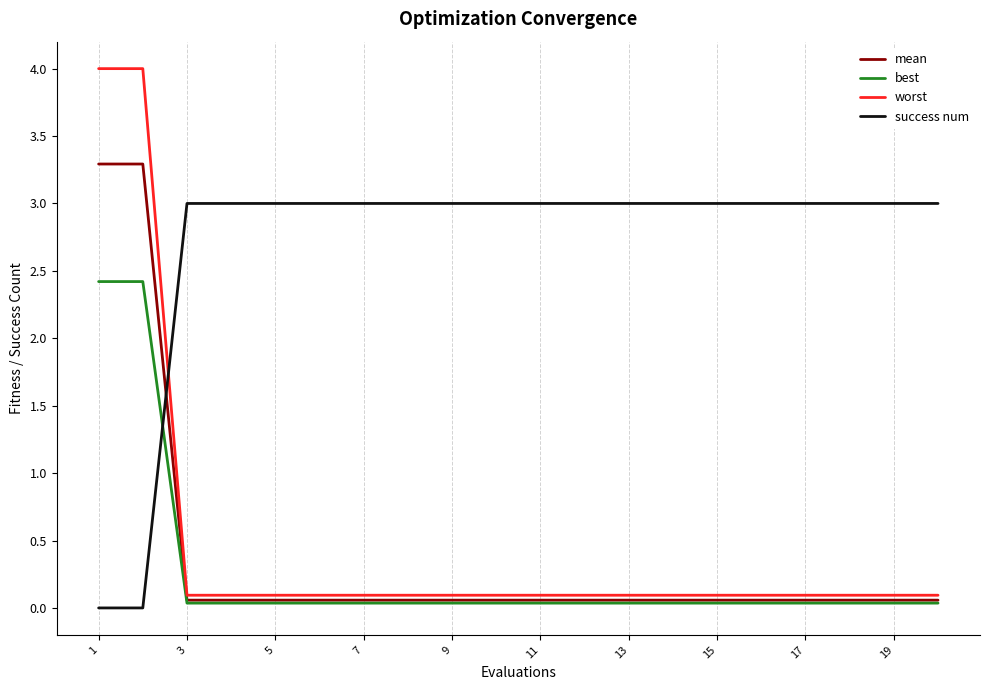

What is the maximum value shown in the chart?

4.0